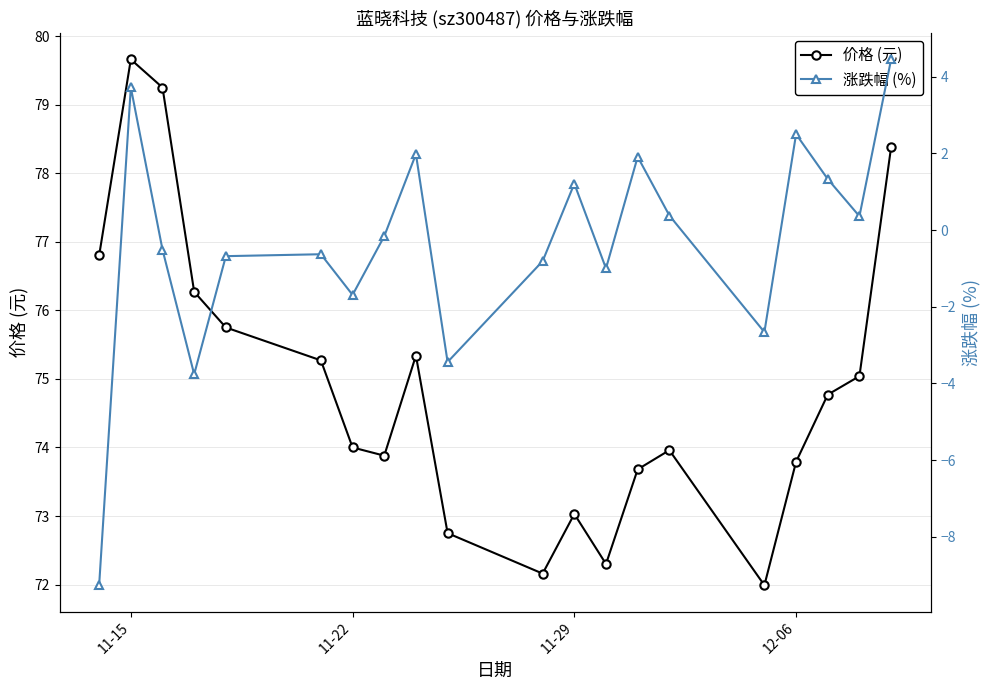

True or false: 涨跌幅 (%) and 价格 (元) intersect in this chart.

False